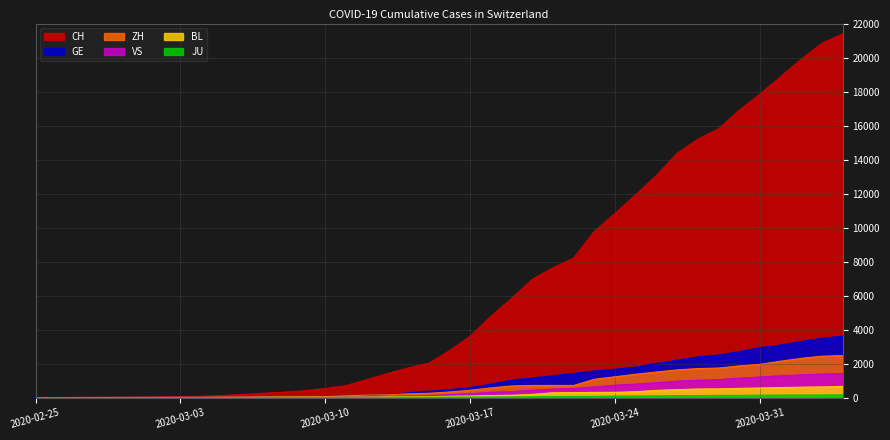

What is the total value across all series at 2020-03-29?

21732